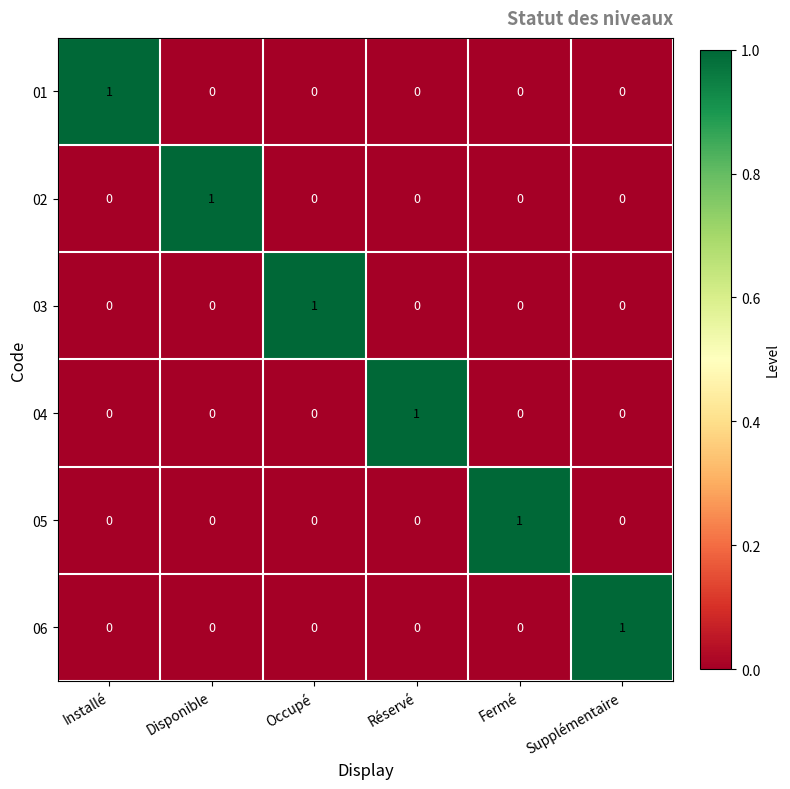

Is it true that 04 equals 1 at Disponible?

False